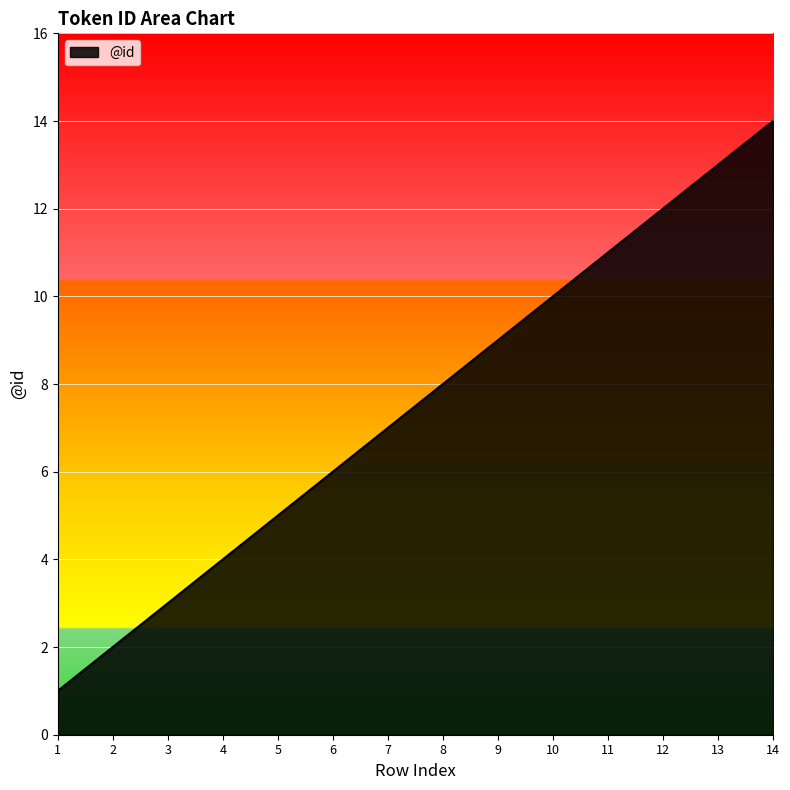

Does the chart display data point markers on the line(s)?

No